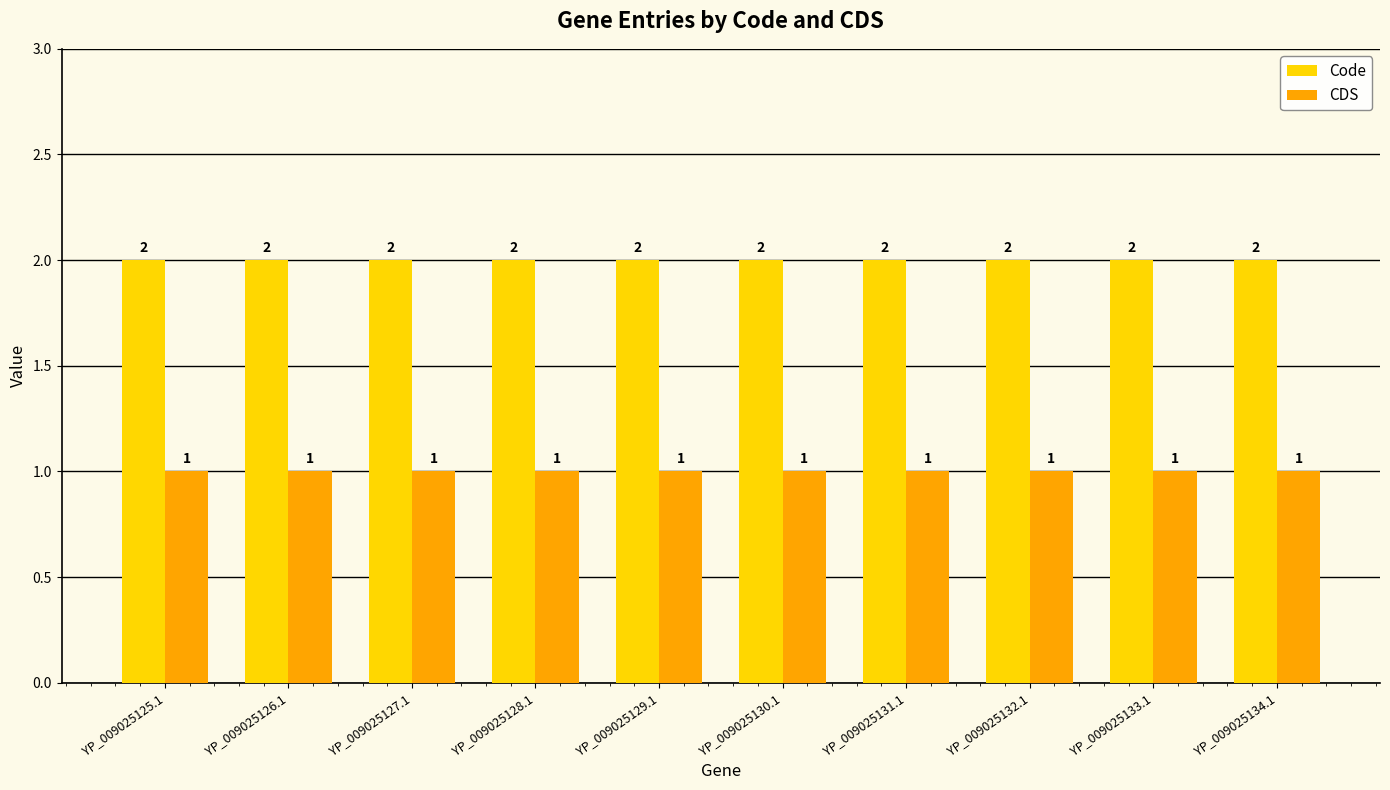

What position from the left is YP_009025126.1?

2